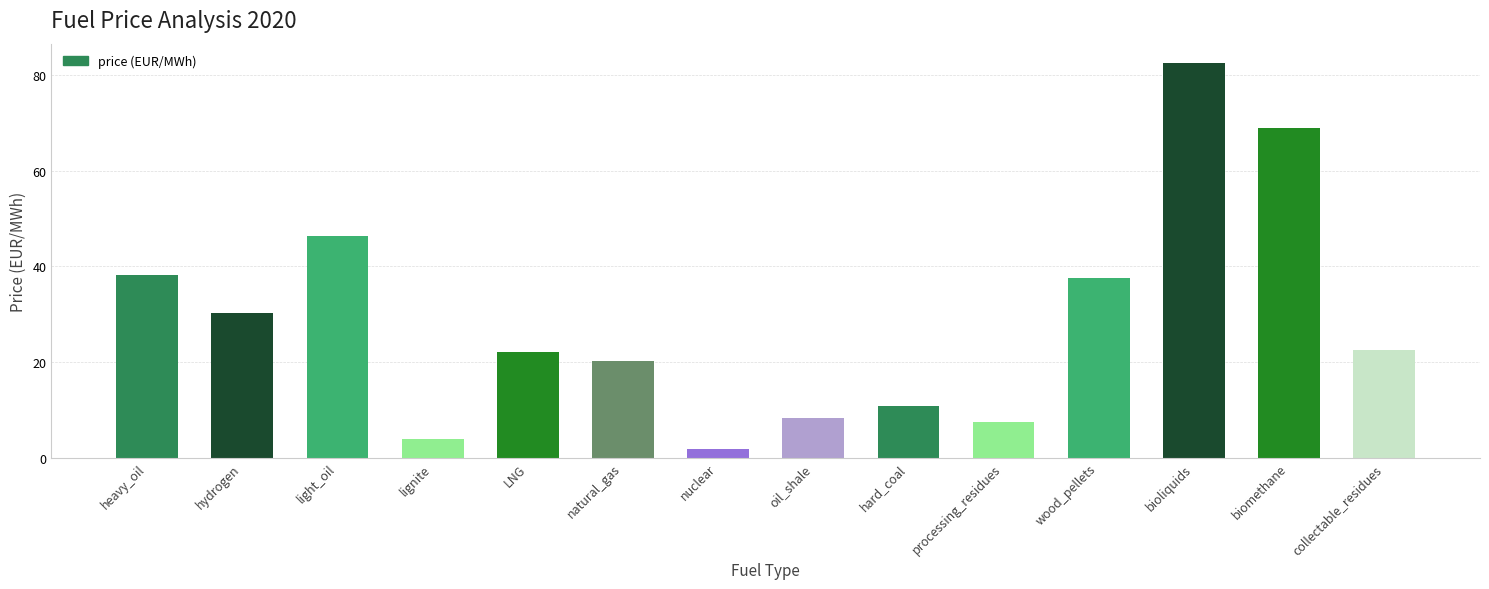

What is the maximum value shown in the chart?

82.5